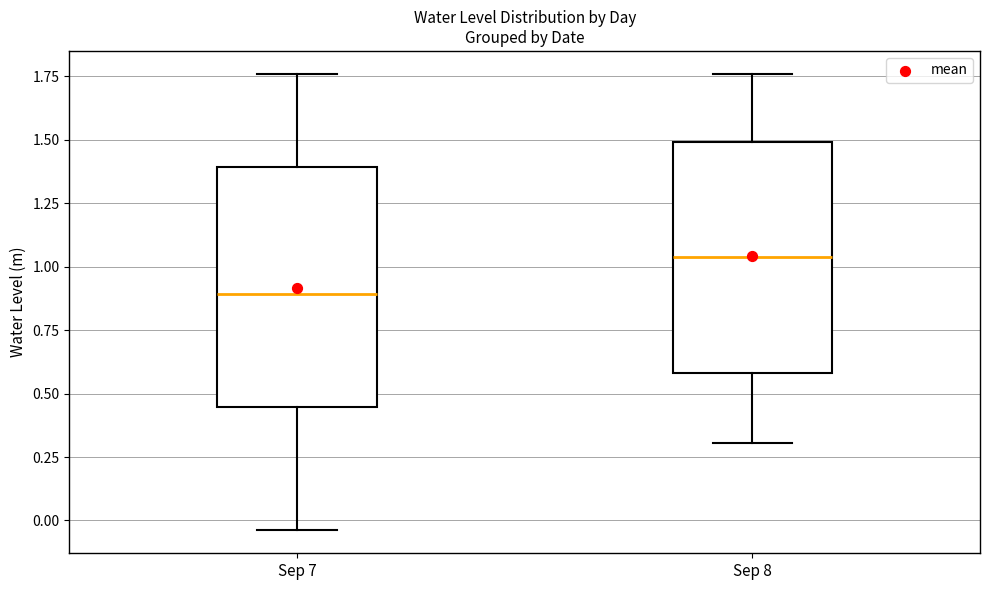

Which box has the highest median line?

Sep 8